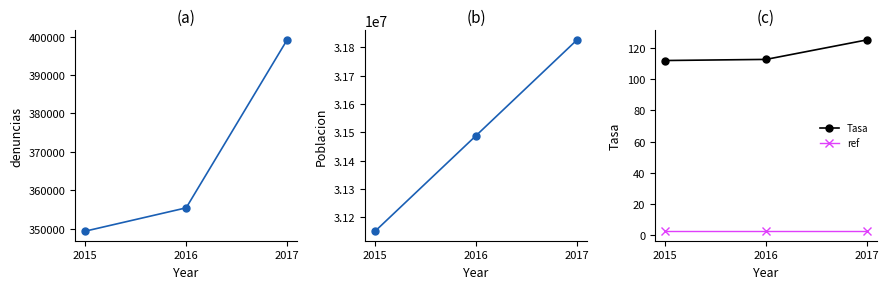

What is the total value across all series at 2017?

32225283.7